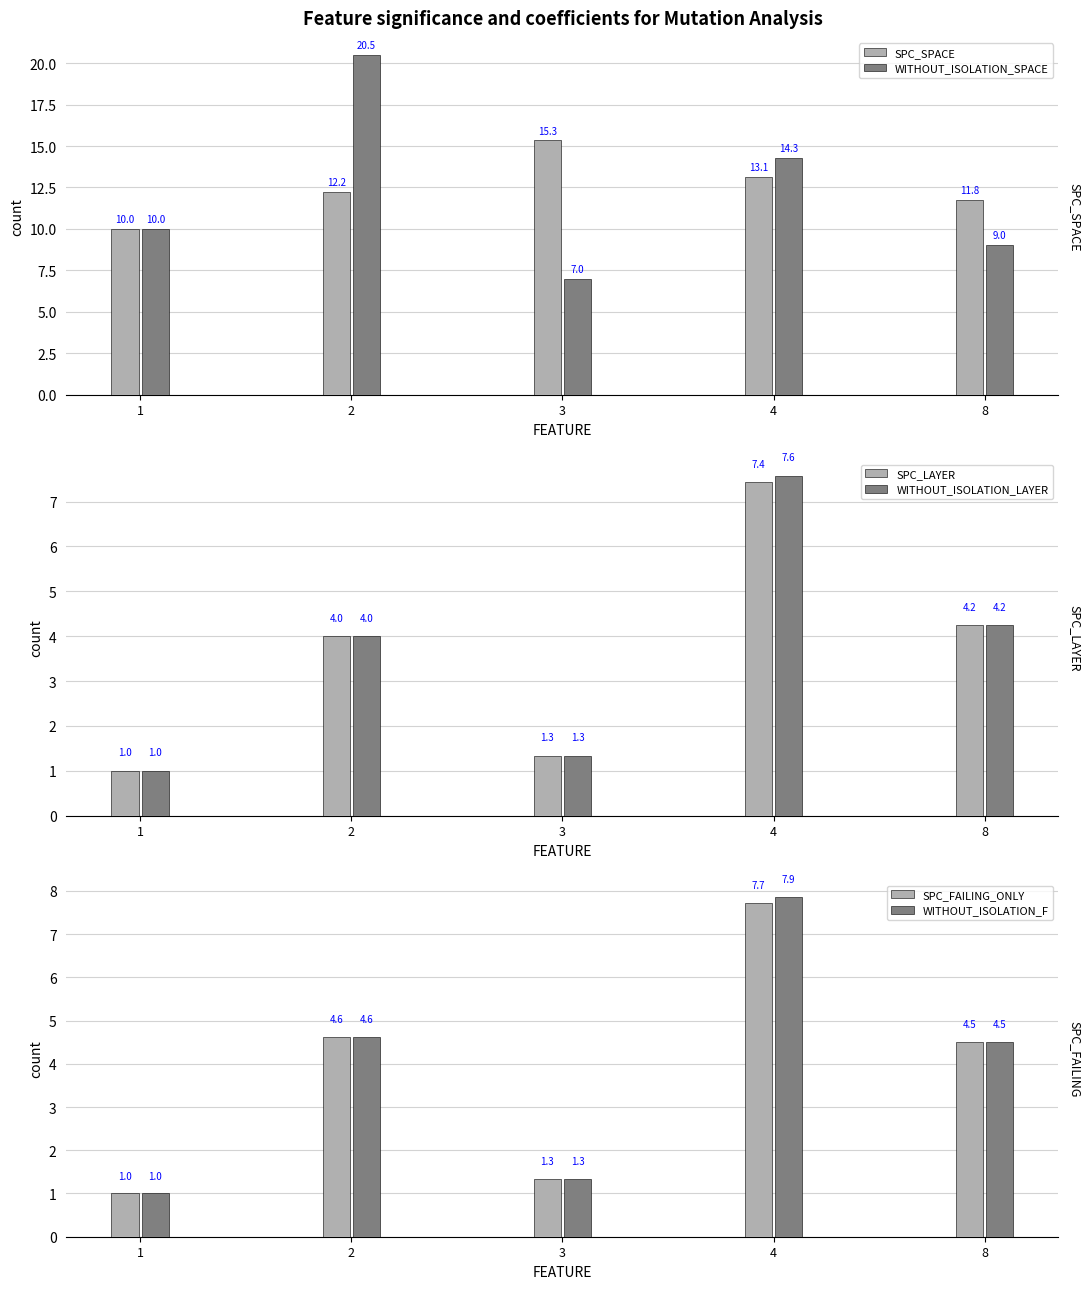

At how many categories does at least one series exceed 7?

5